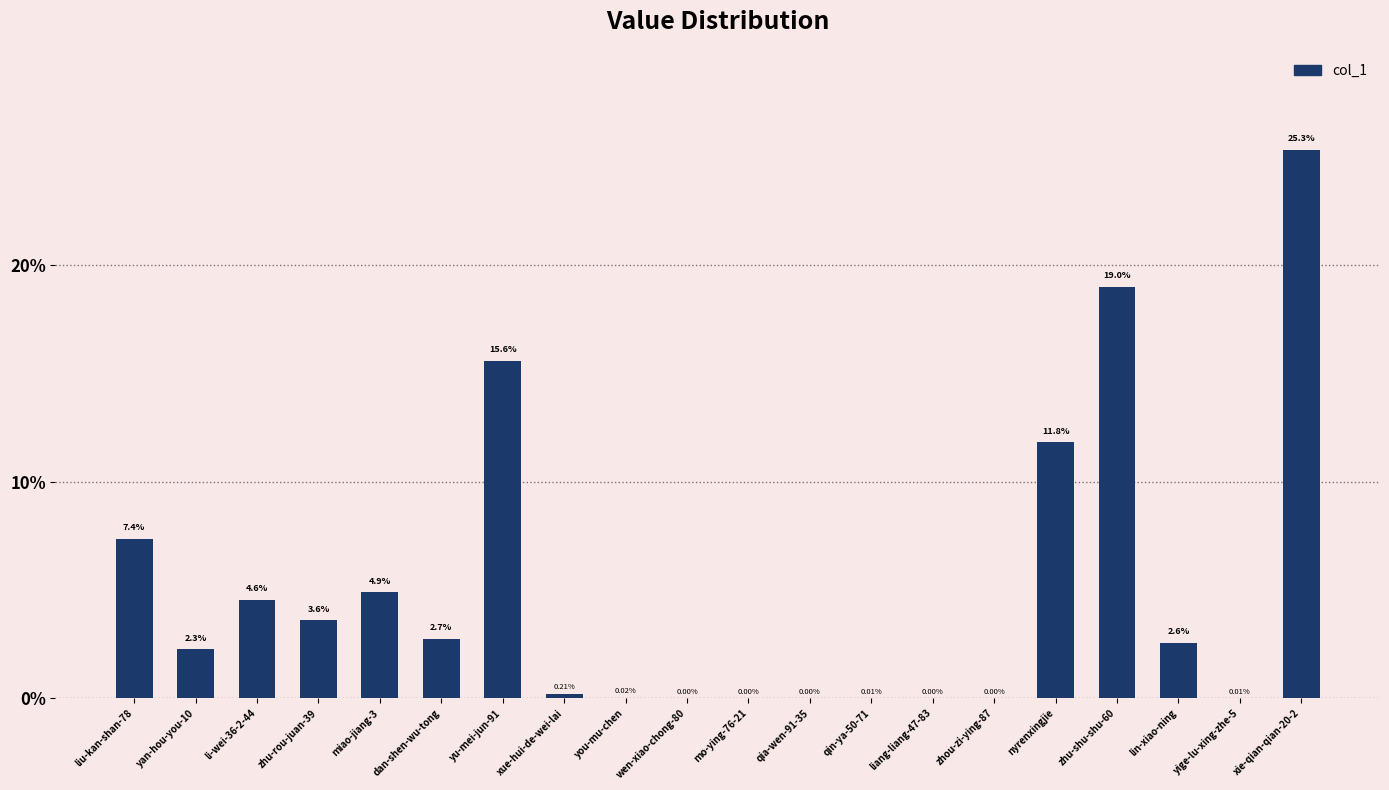

Count the number of categories in the chart.

20